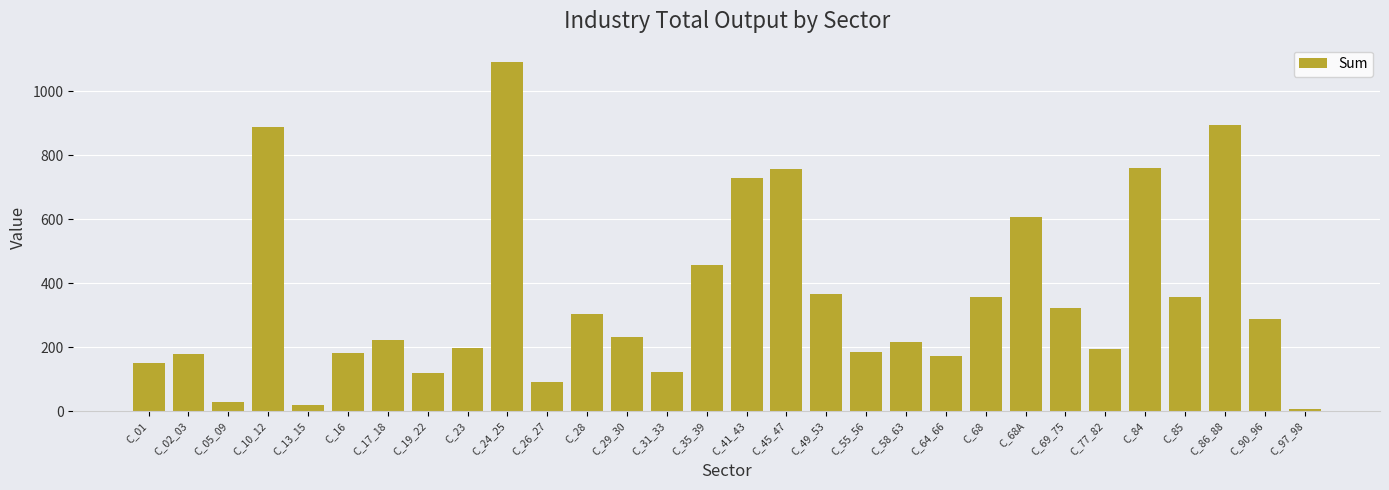

What is the ratio of the value at C_23 to the value at C_84?

0.3